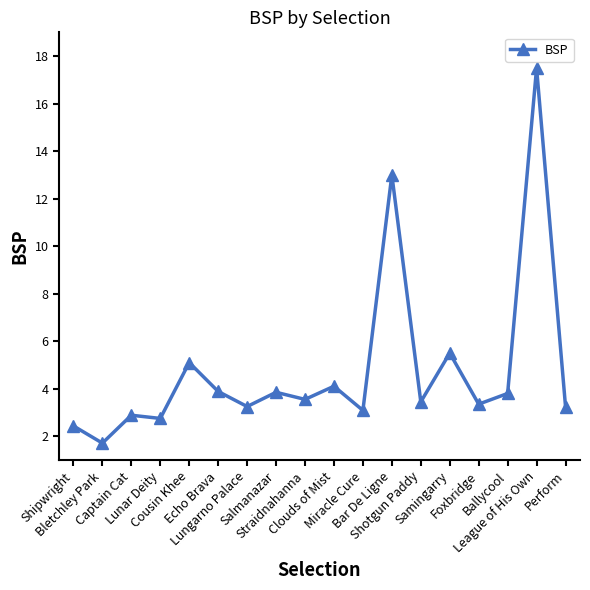

The value at Samingarry is 3.1. True or false?

False